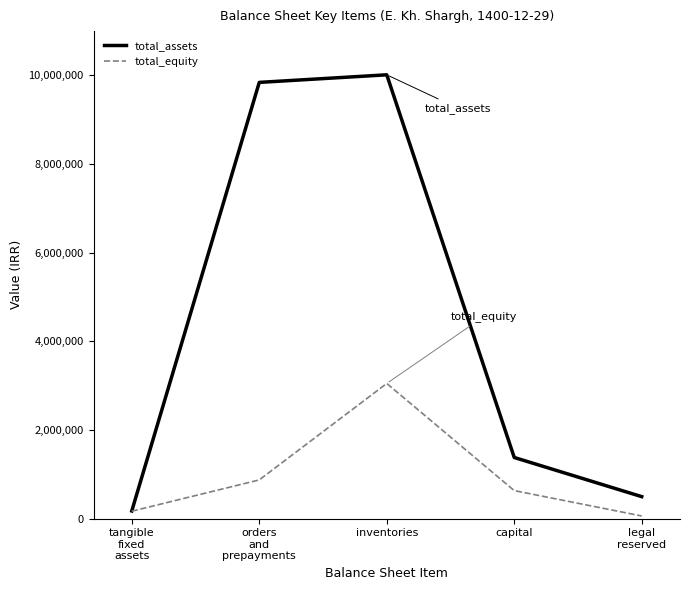

At legal
reserved, list the series in order from smallest to largest.

total_equity, total_assets